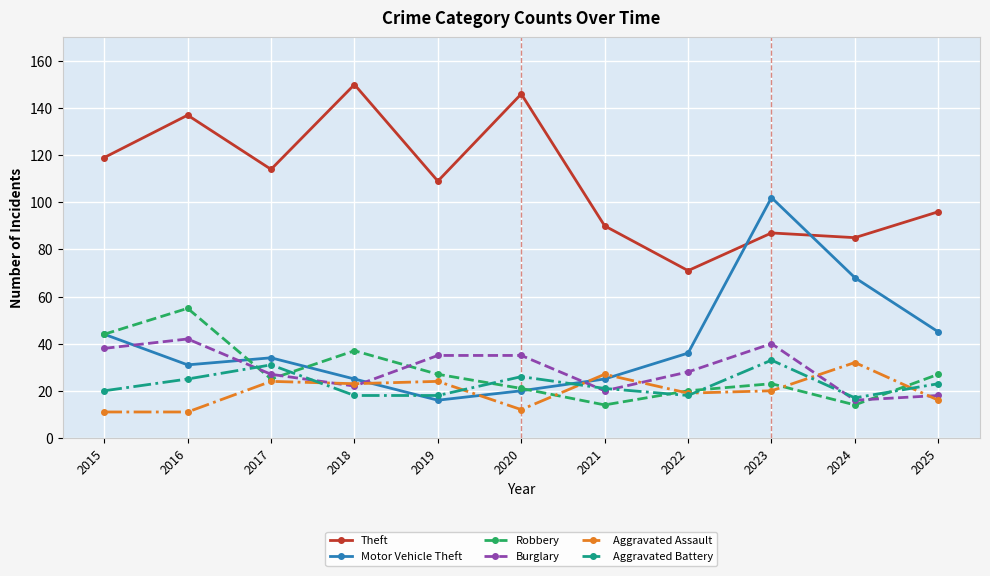

What is the value of the Theft point at the 9th from the left?

87